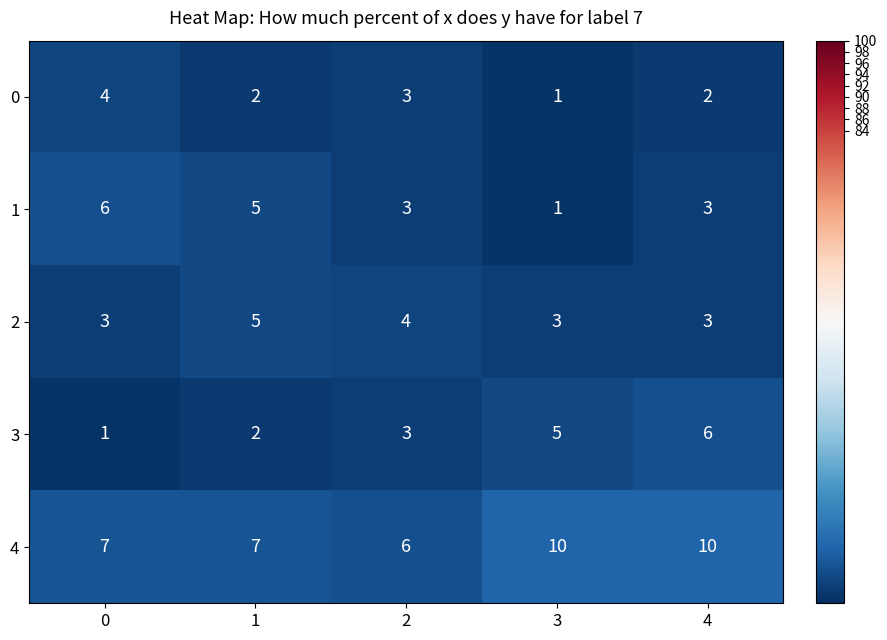

What is the spread (max minus min) of values at 4?

8